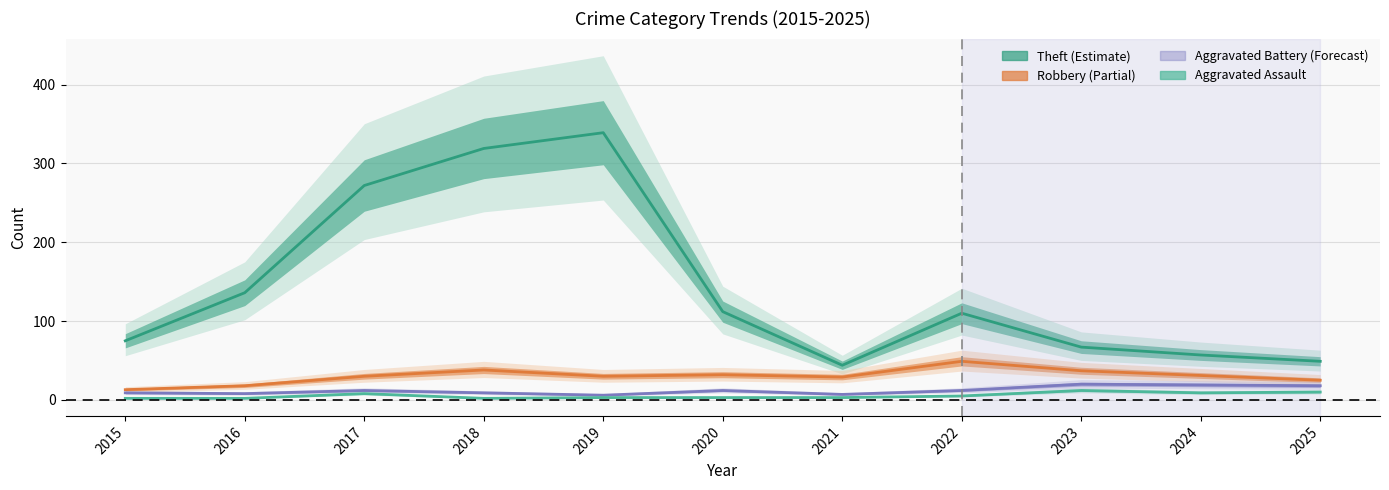

Rank the series at 2025 from lowest to highest value.

Aggravated Assault, Aggravated Battery, Robbery, Theft